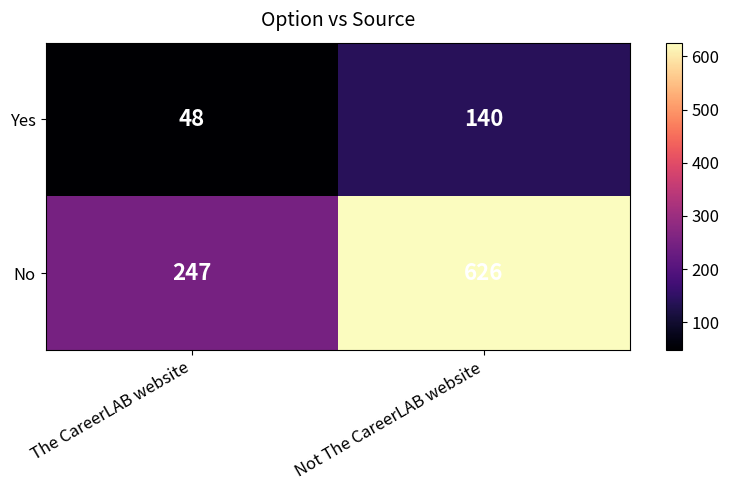

What is the total value across all series at The CareerLAB website?

295